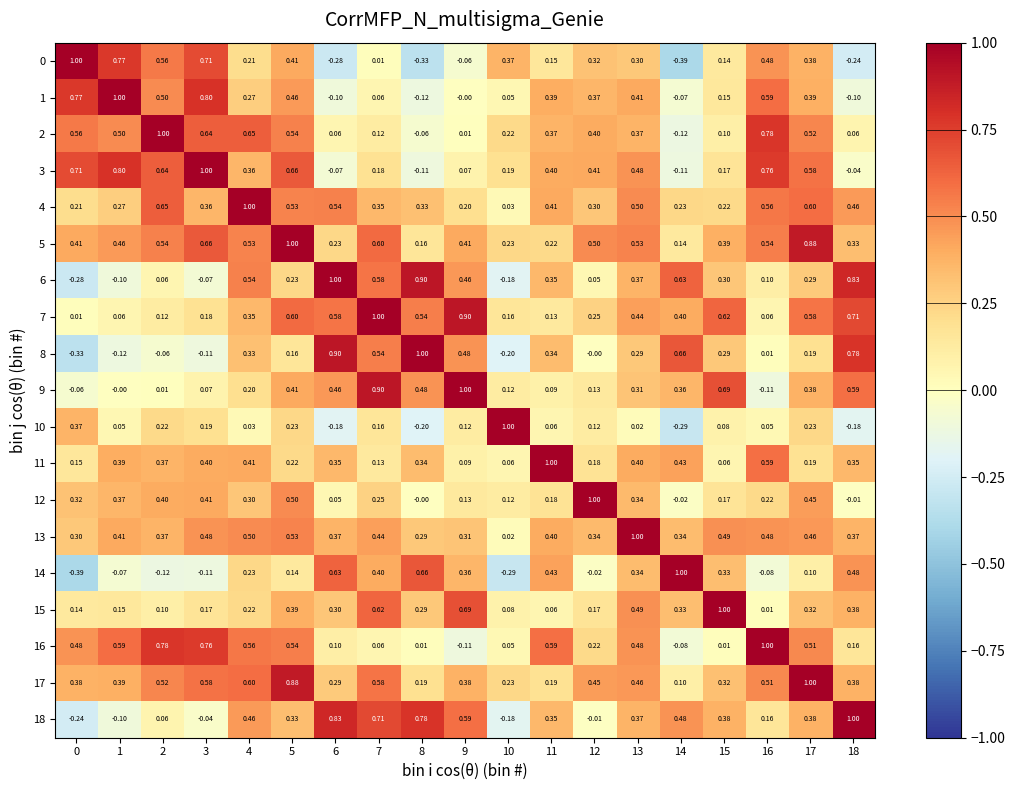

Is the value of 5 at 13 greater than the value of 9 at 15?

No